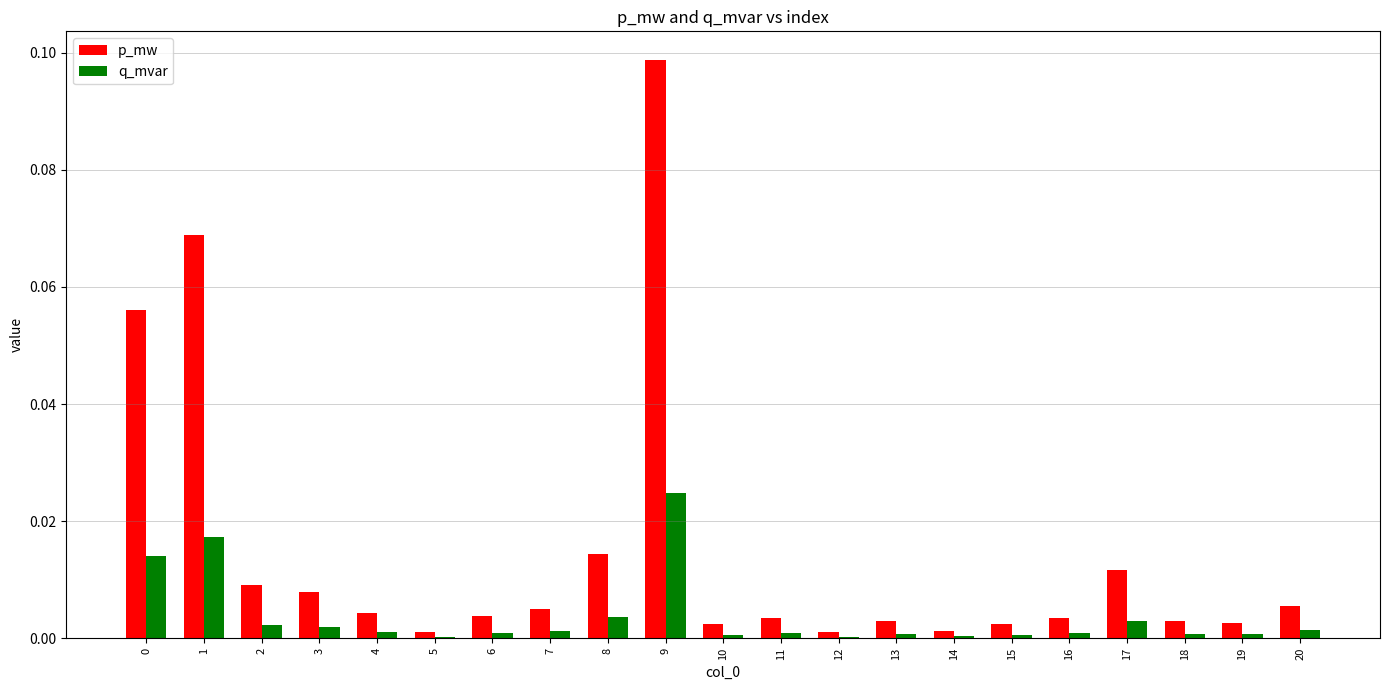

At which label does q_mvar reach its peak?

9